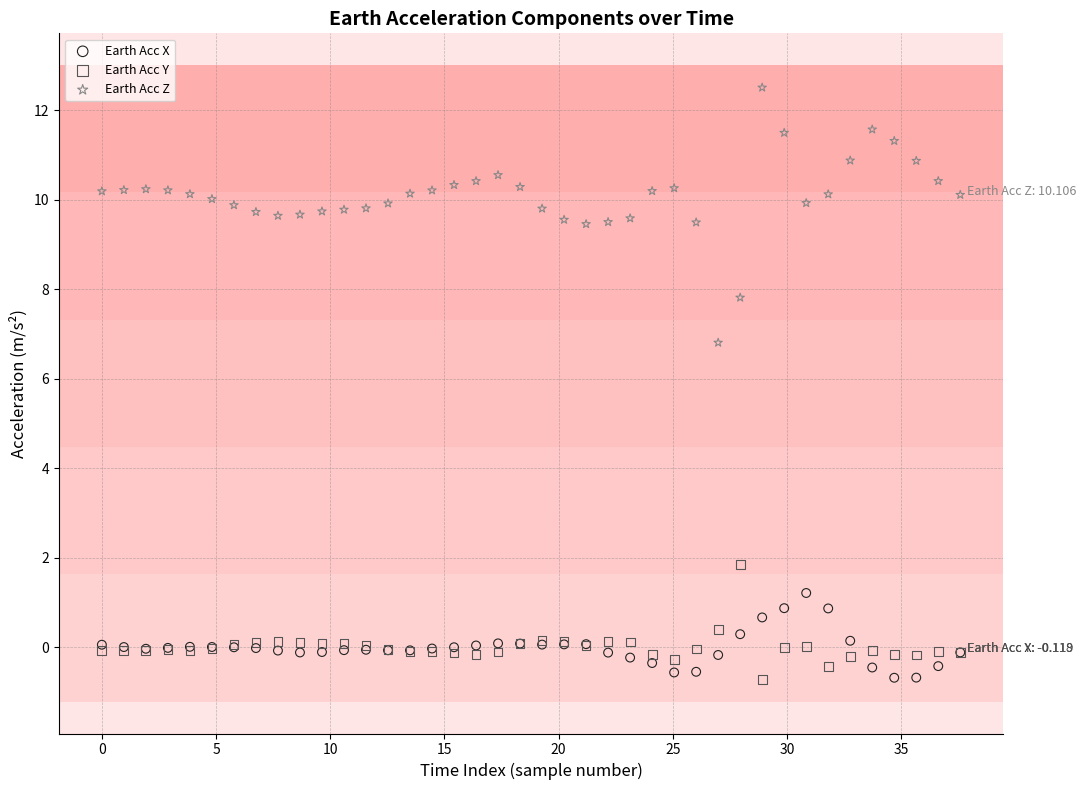

What are all the series names shown in the legend?

Earth Acc X, Earth Acc Y, Earth Acc Z